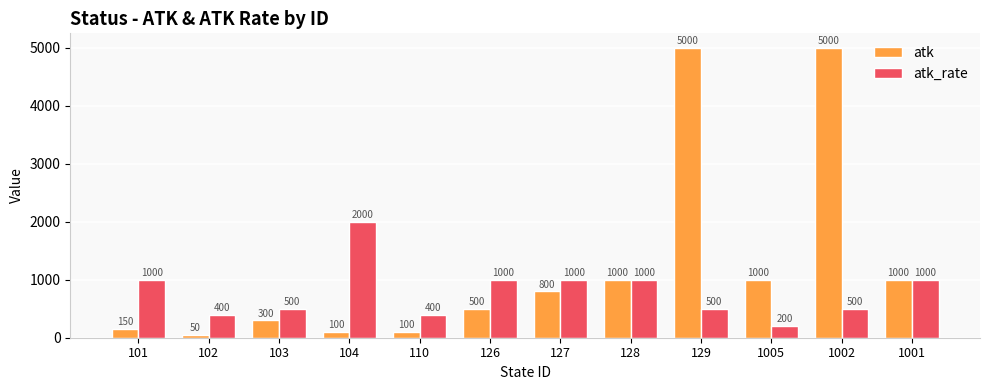

Reading left to right, transcribe all the data shown in this chart.

atk: 101=150	102=50	103=300	104=100	110=100	126=500	127=800	128=1000	129=5000	1005=1000	1002=5000	1001=1000
atk_rate: 101=1000	102=400	103=500	104=2000	110=400	126=1000	127=1000	128=1000	129=500	1005=200	1002=500	1001=1000